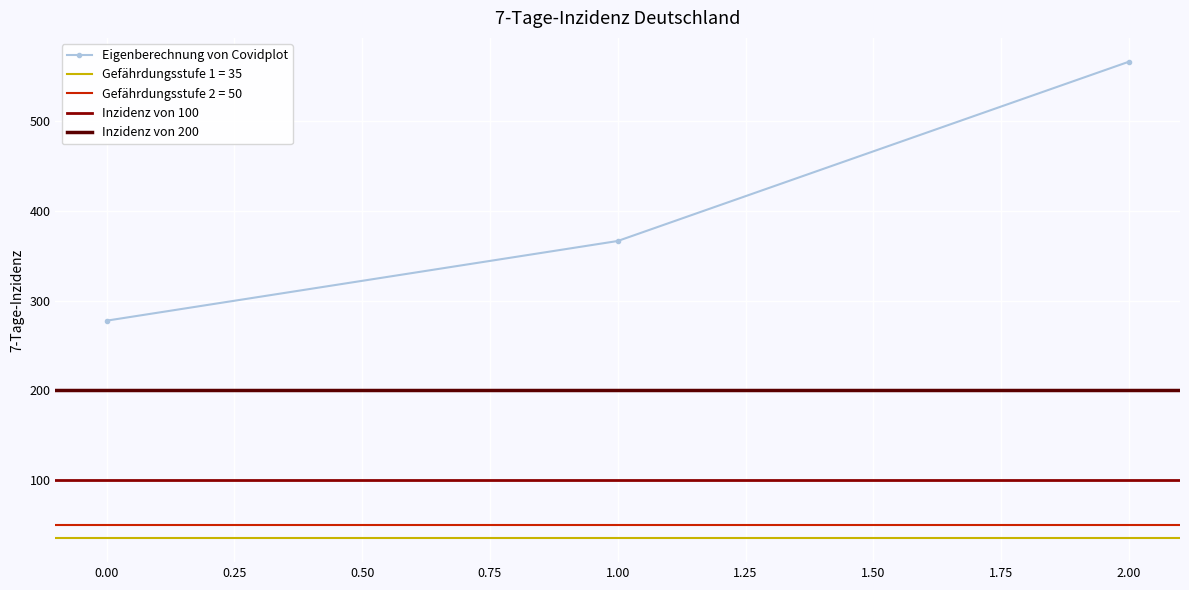

The chart shows a value of 277.8 at 0. True or false?

True